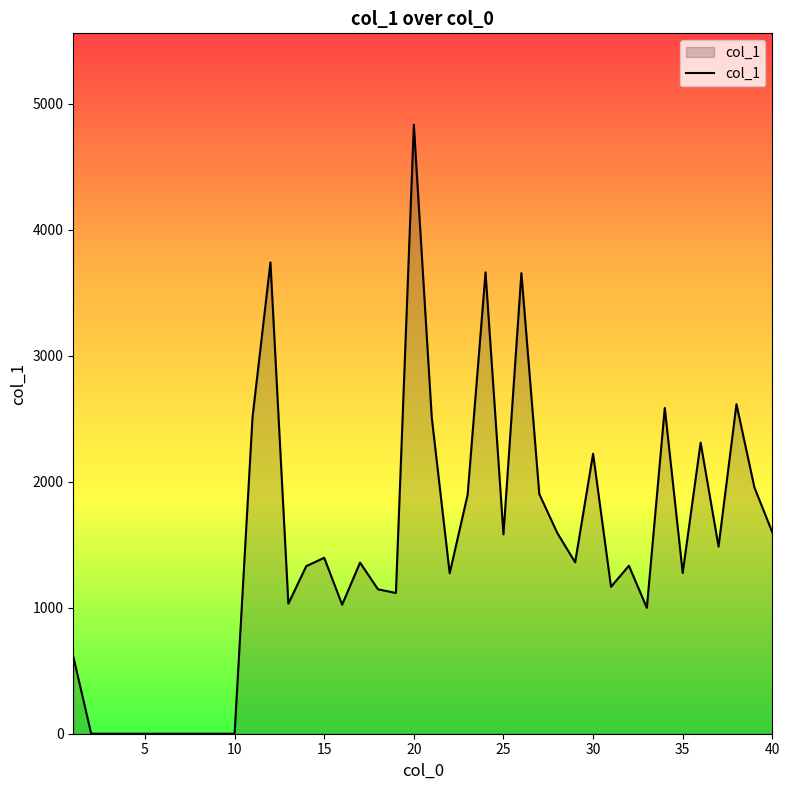

How many series are shown in this chart?

1